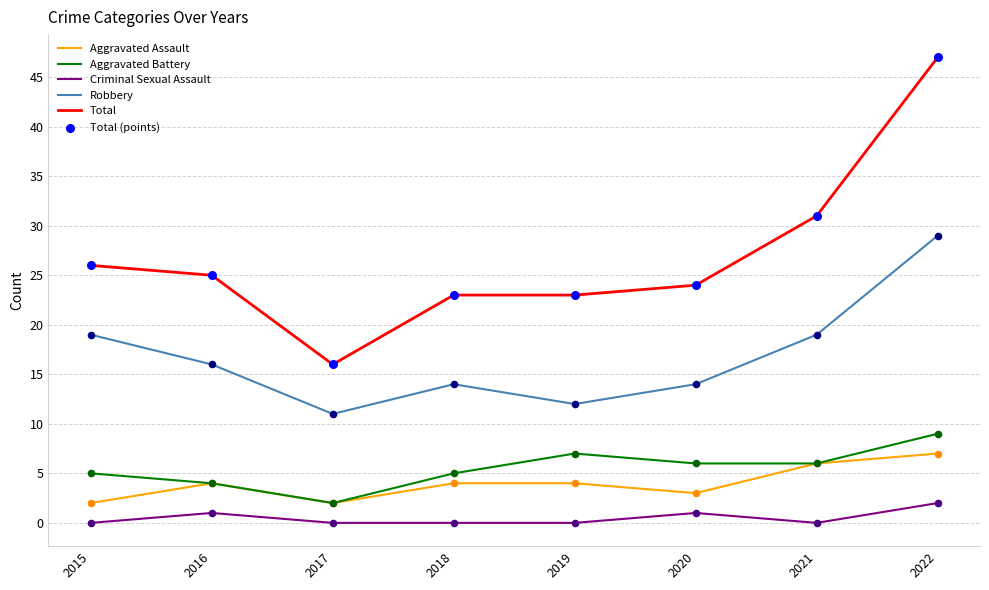

At which category is the sum across all series the highest?

2022